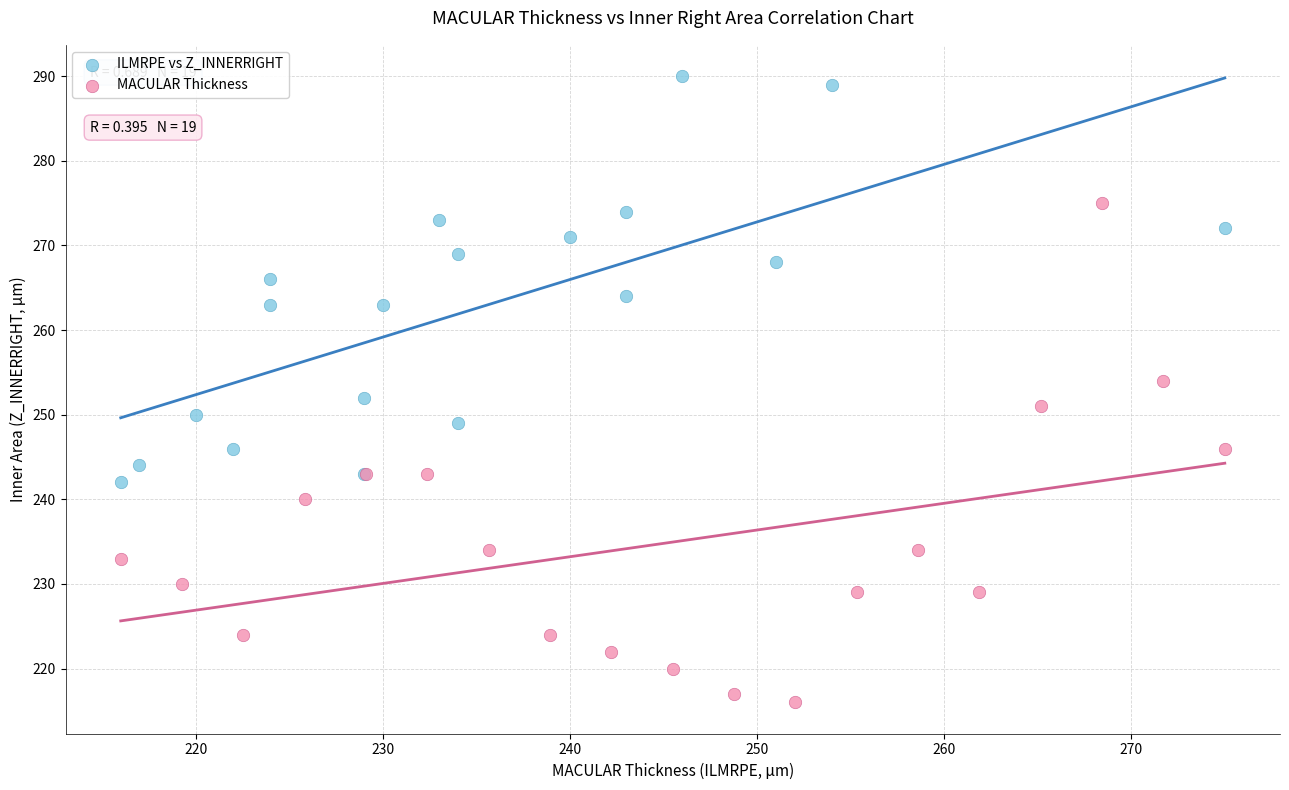

Which series reaches the maximum Y coordinate?

ILMRPE vs Z_INNERRIGHT